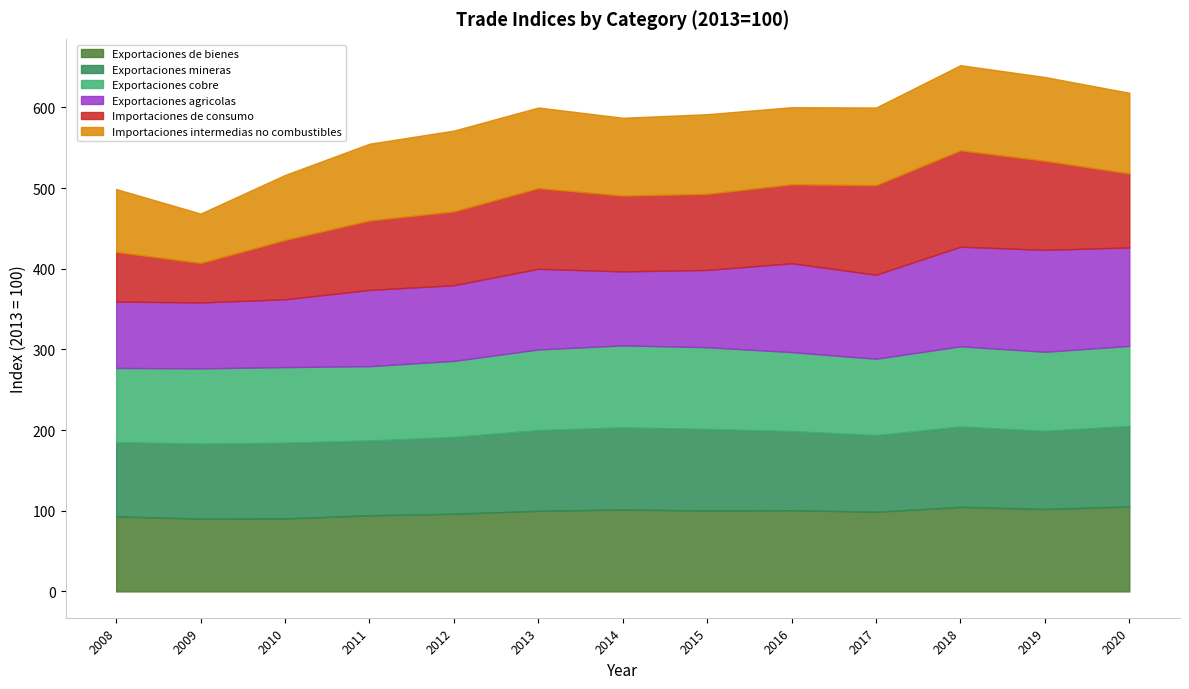

List the series in order of their peak value, lowest first.

Exportaciones mineras, Exportaciones cobre, Exportaciones de bienes, Importaciones intermedias no combustibles, Importaciones de consumo, Exportaciones agricolas